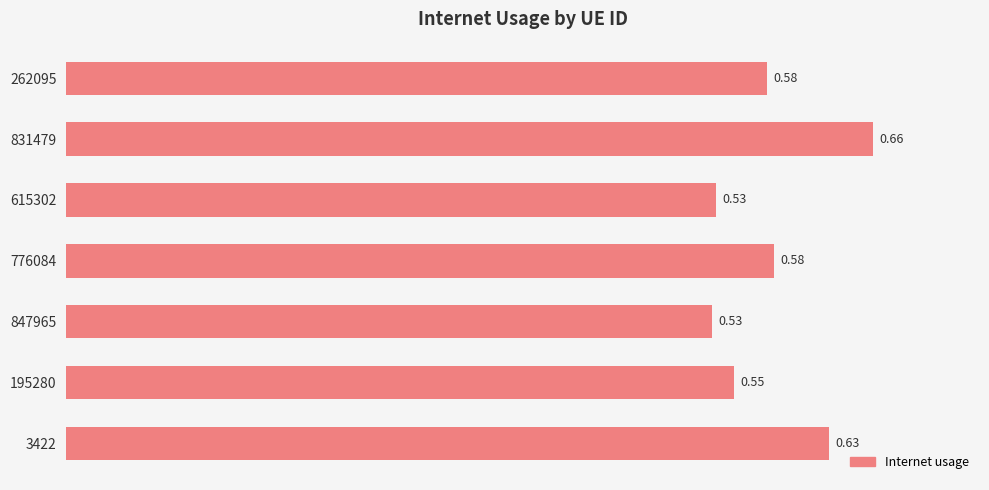

How many values are between 0 and 1?

7